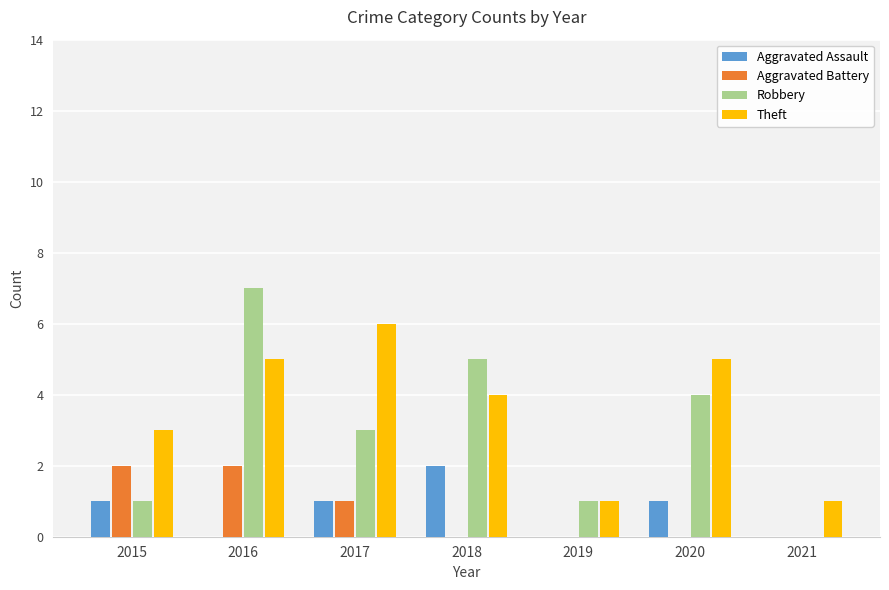

Reading left to right, list all the values displayed in this chart.

Aggravated Assault: 2015=1	2016=0	2017=1	2018=2	2019=0	2020=1	2021=0
Aggravated Battery: 2015=2	2016=2	2017=1	2018=0	2019=0	2020=0	2021=0
Robbery: 2015=1	2016=7	2017=3	2018=5	2019=1	2020=4	2021=0
Theft: 2015=3	2016=5	2017=6	2018=4	2019=1	2020=5	2021=1